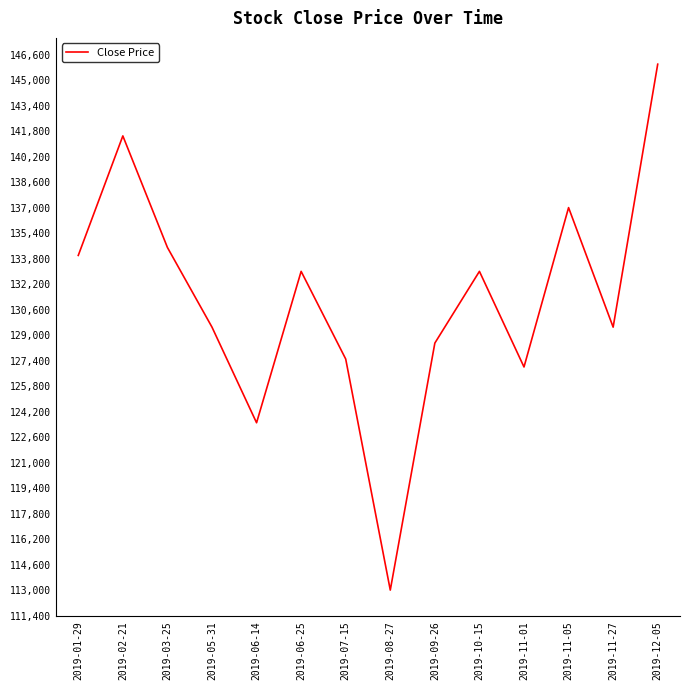

Which category has the highest value across all series?

2019-12-05